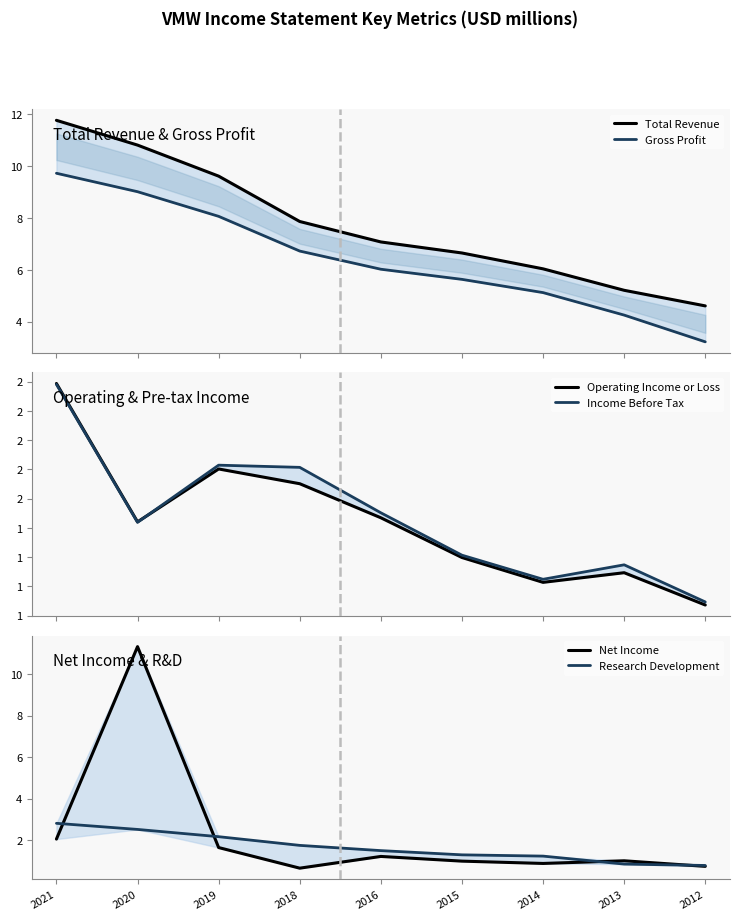

Does the chart have visible grid lines?

No